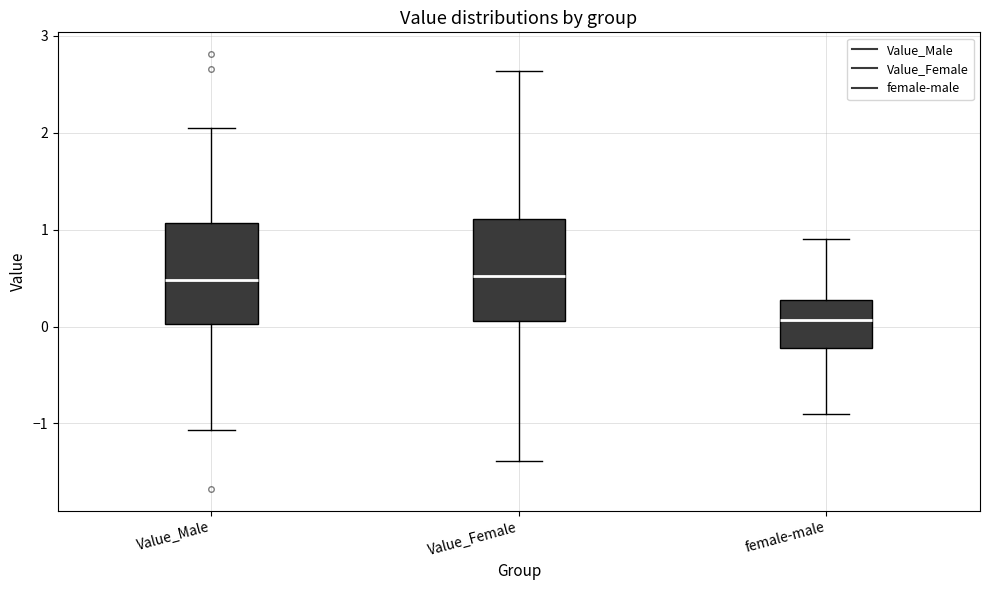

Reading left to right, read every box against the y-axis: the position of its median line, the range the box covers, and the ends of its whiskers. The values are not printed on the chart, so give them approximately, as read against the axis.

Value_Male: median 0.5, box 0.0 to 1.1, whiskers -1.1 to 2.0
Value_Female: median 0.5, box 0.1 to 1.1, whiskers -1.4 to 2.6
female-male: median 0.1, box -0.2 to 0.3, whiskers -0.9 to 0.9